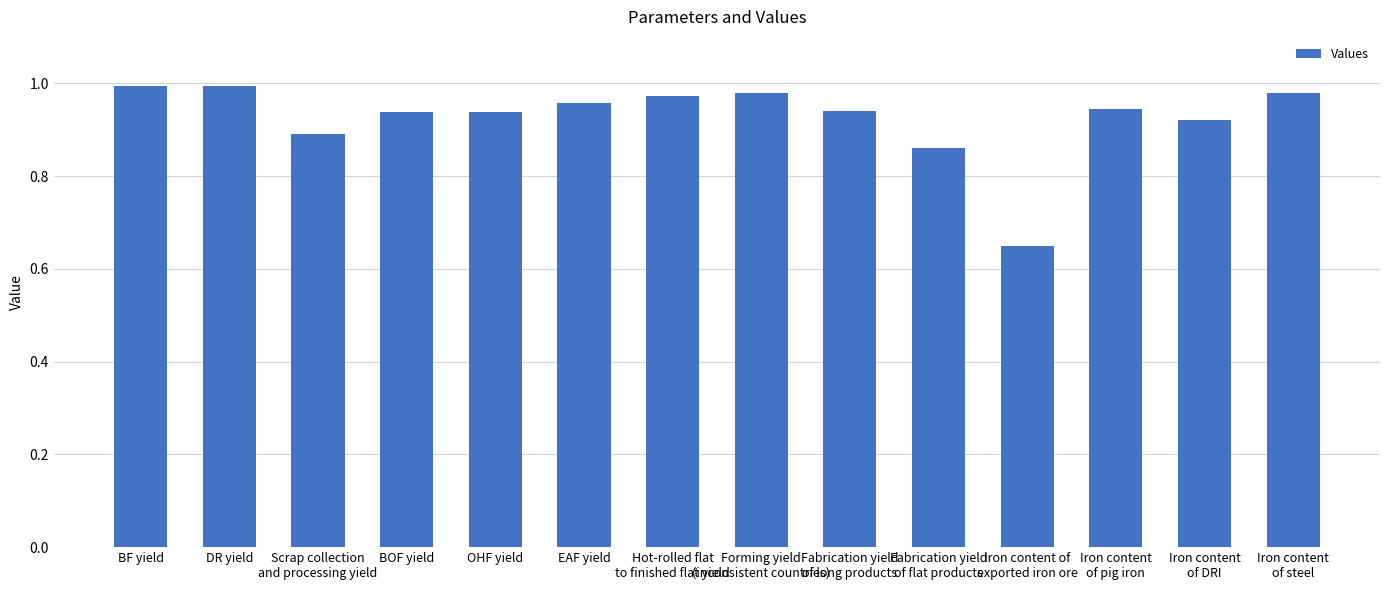

What is the label of the 5th bar from the left?

OHF yield